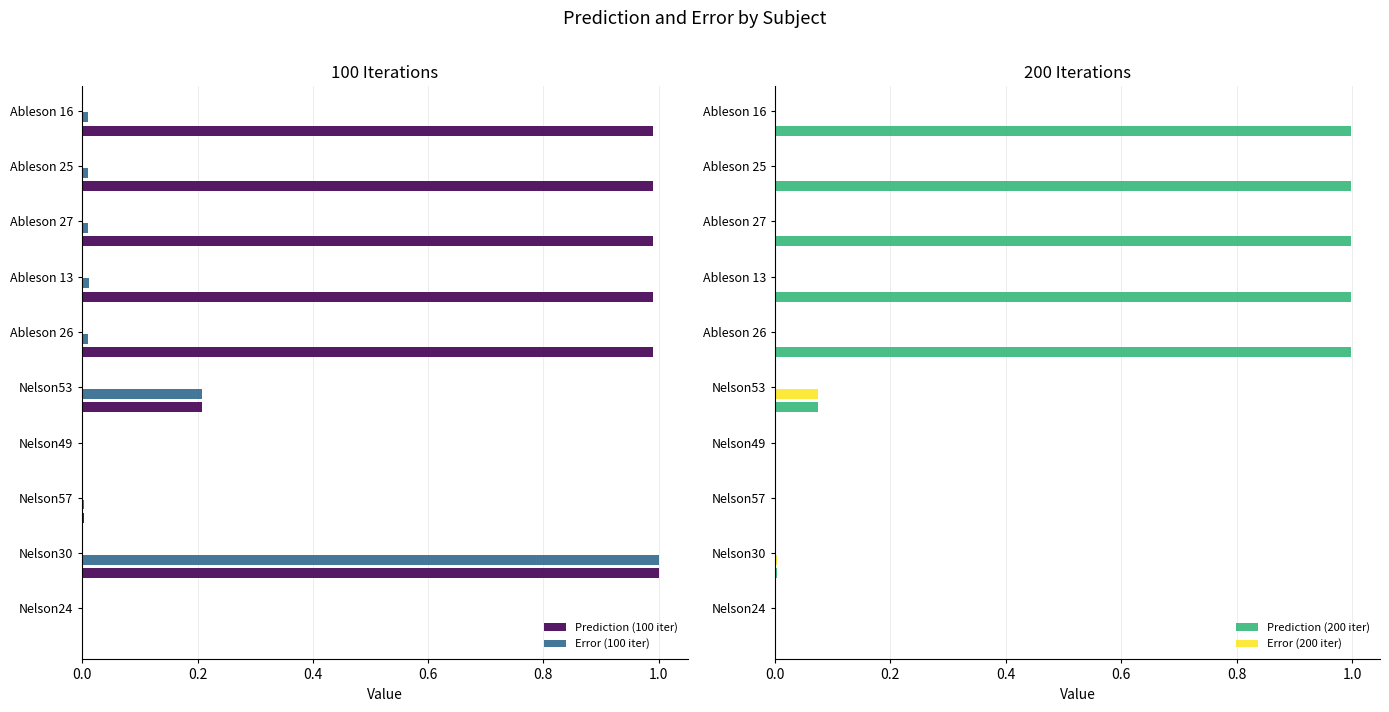

Rank the series by their maximum value, from highest to lowest.

Prediction (100 iter), Error (100 iter), Prediction (200 iter), Error (200 iter)